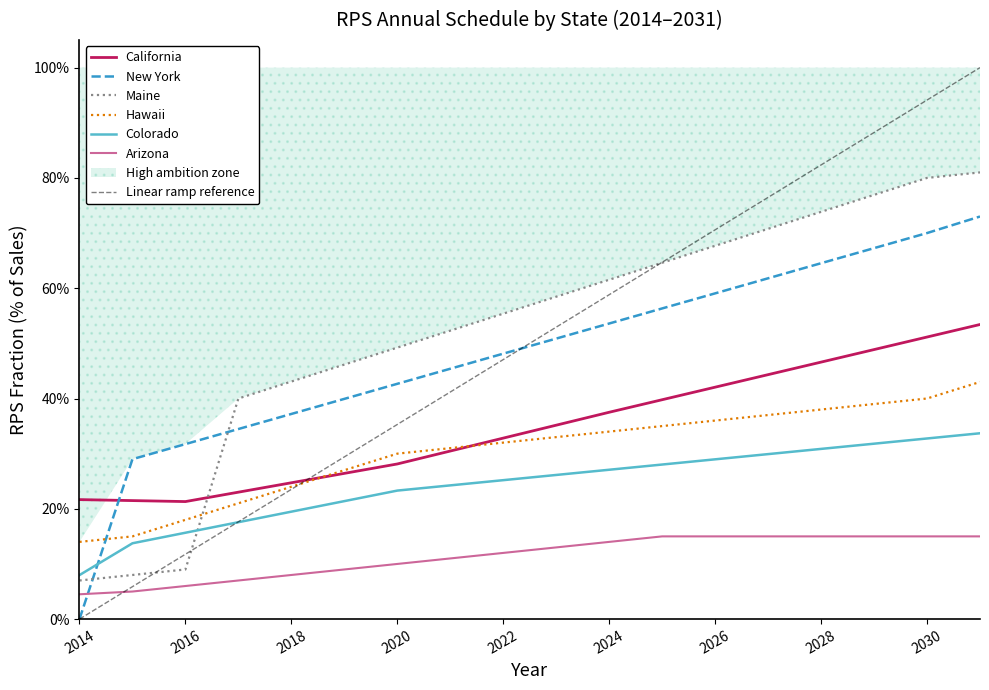

Does the chart display data point markers on the line(s)?

No